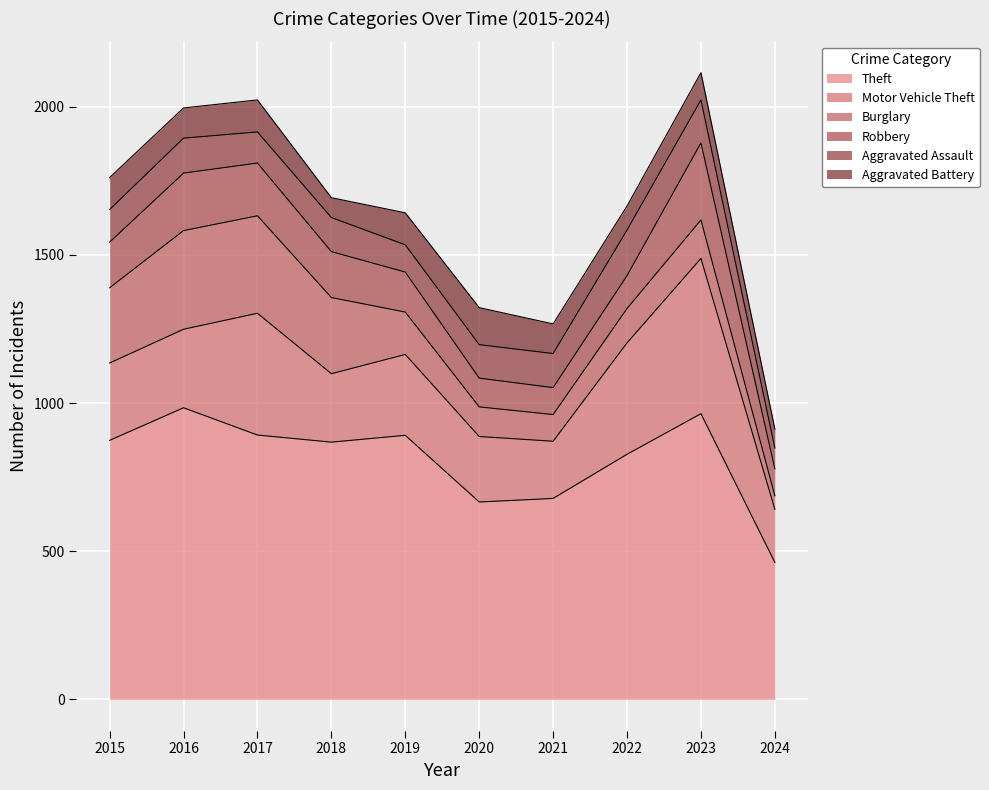

How many data points does each series have?

10